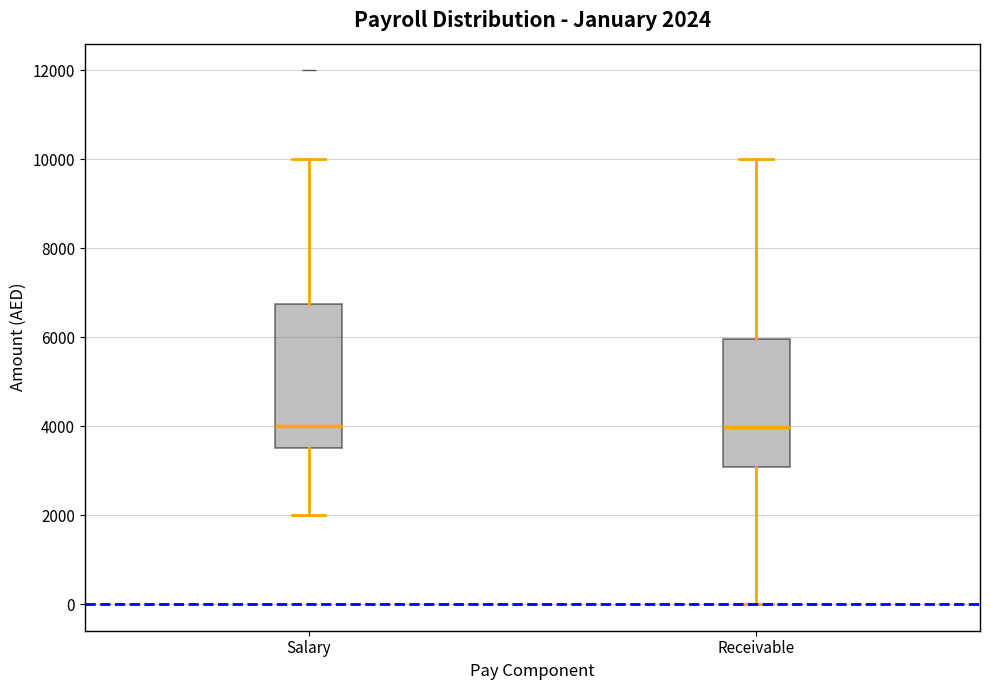

Which box is the tallest, from its lower edge to its upper edge?

Salary